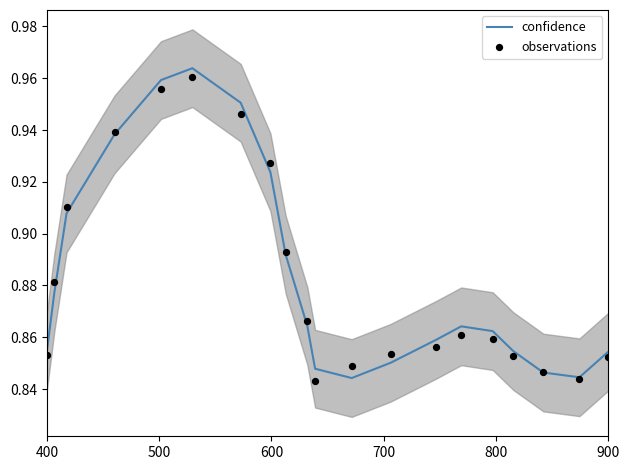

Is the value of observations at 400 greater than the value of confidence at 6?

No